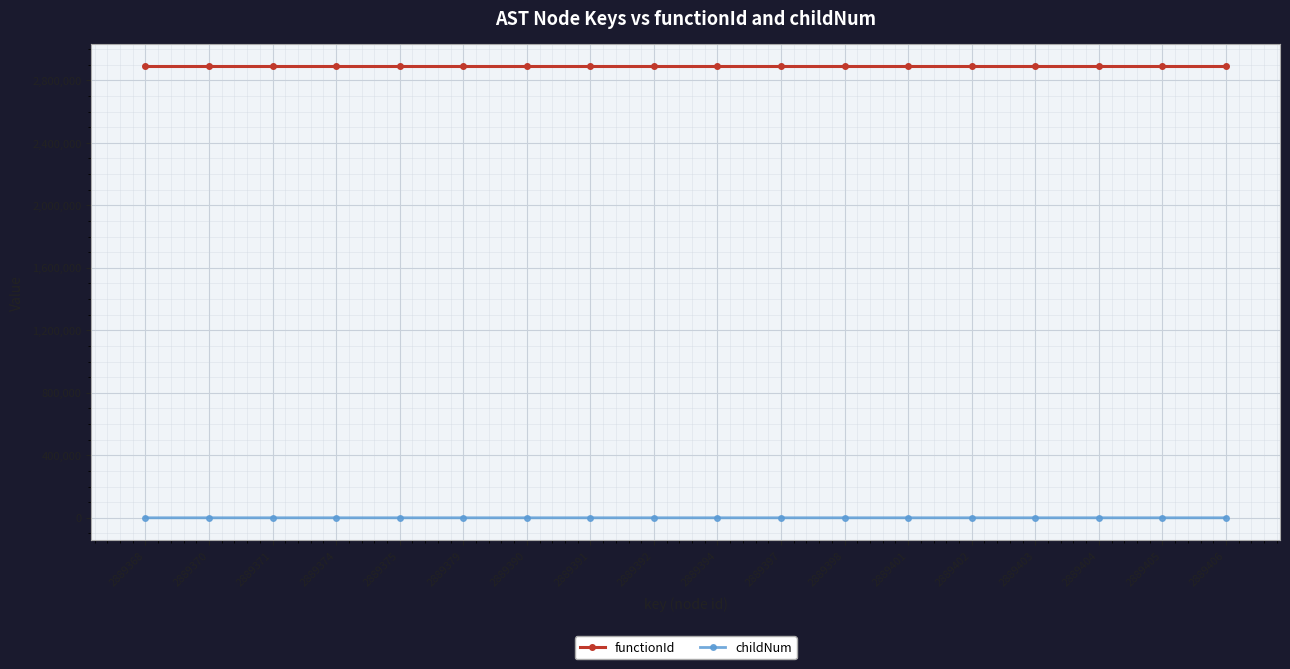

Is the value of functionId at 2889370 greater than the value of childNum at 2889397?

Yes